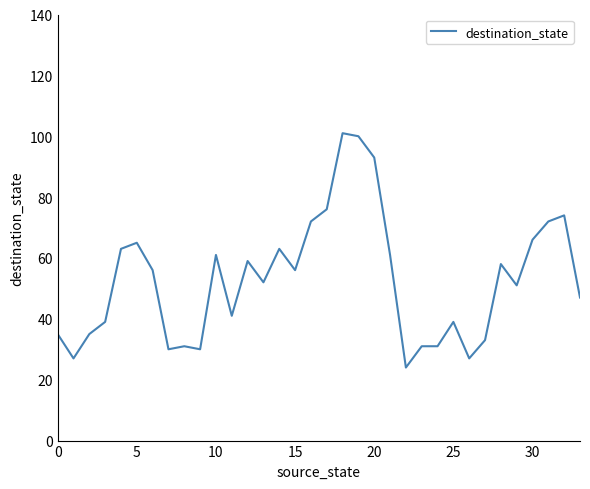

What is the difference between the second highest and second lowest values?

73